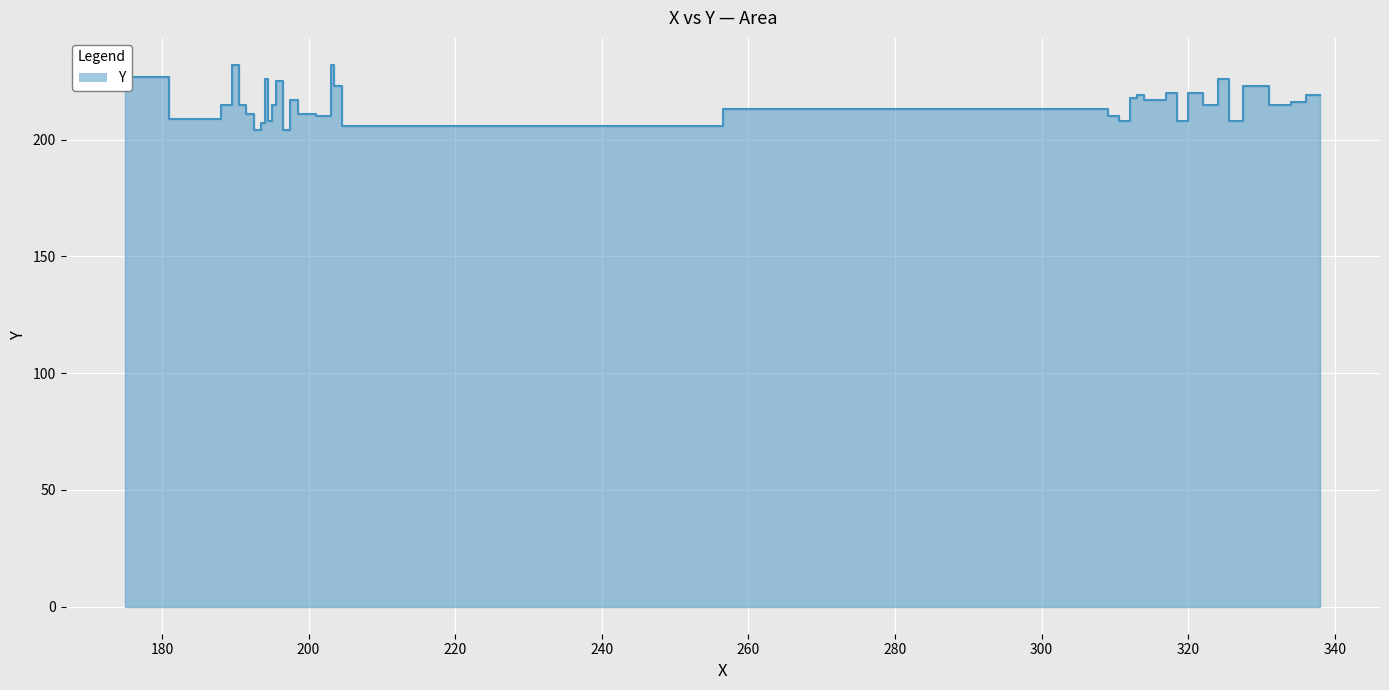

What is the sum of the values at 175 and 197?

430